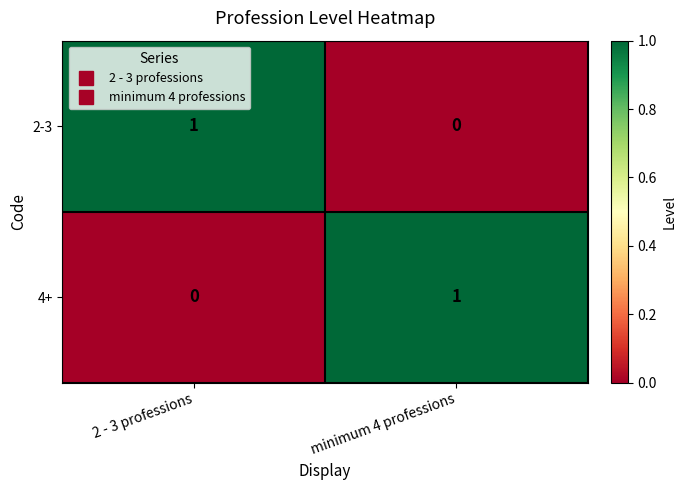

The 2-3 series shows 0 at minimum 4 professions. True or false?

True